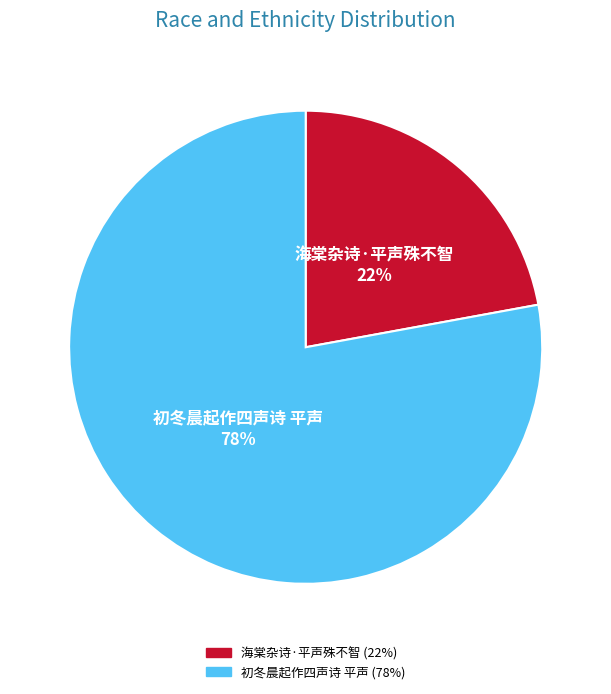

Which category has the biggest portion of the pie?

初冬晨起作四声诗 平声